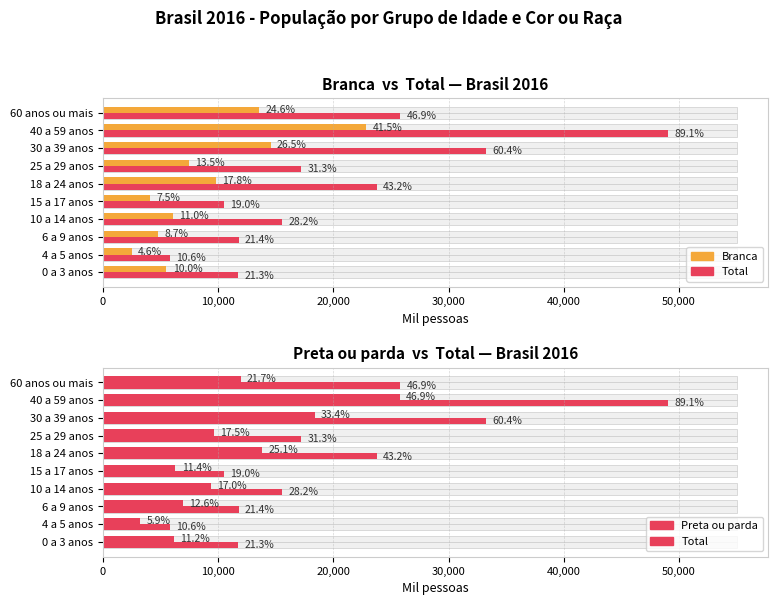

Reading left to right, extract all data points from this chart.

Branca: 5511	2518	4779	6068	4113	9784	7444	14566	22837	13531
Total: 11722	5809	11777	15532	10476	23751	17214	33226	49024	25794
Preta ou parda: 6147	3266	6936	9372	6297	13805	9635	18373	25776	11953